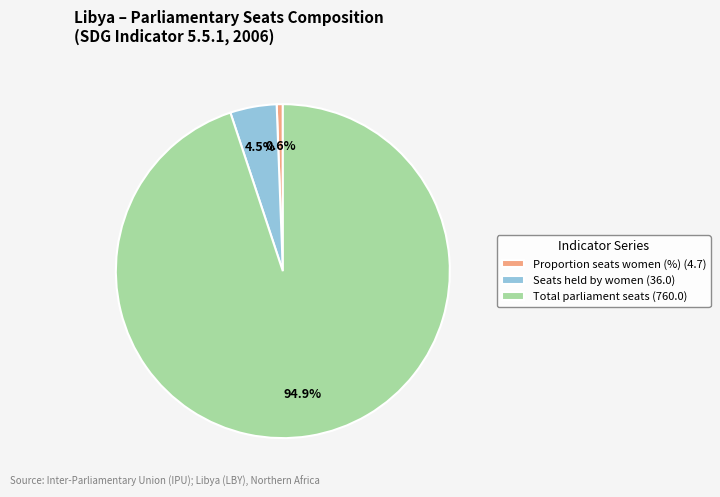

How many segments does this pie chart have?

3